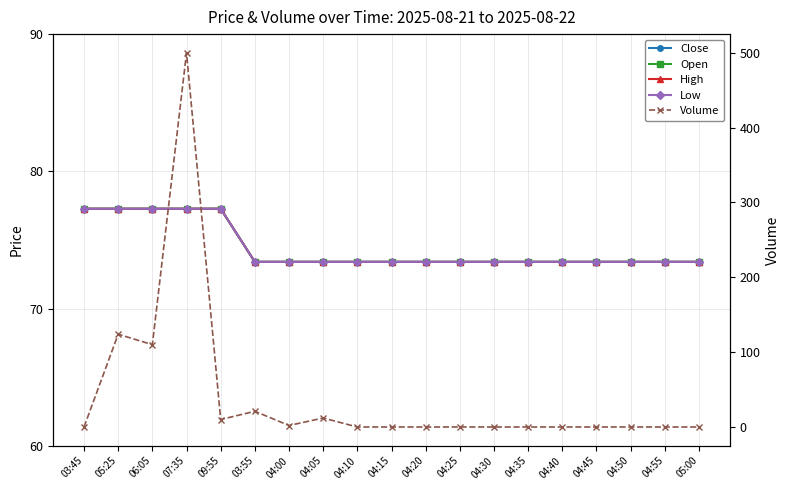

What is the highest value of the High series?

77.3